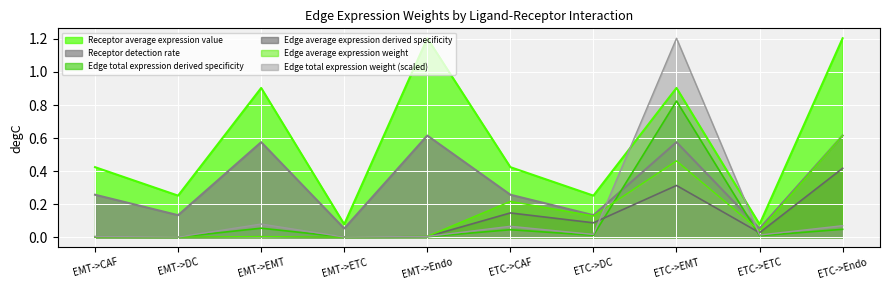

True or false: Receptor average expression value and Edge average expression derived specificity cross at least once.

False